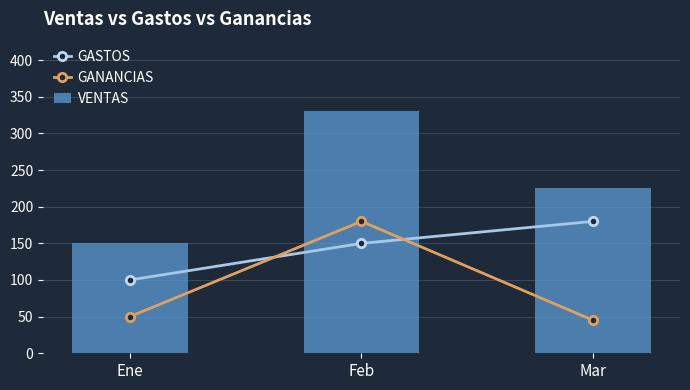

The VENTAS series shows 134 at Mar. True or false?

False